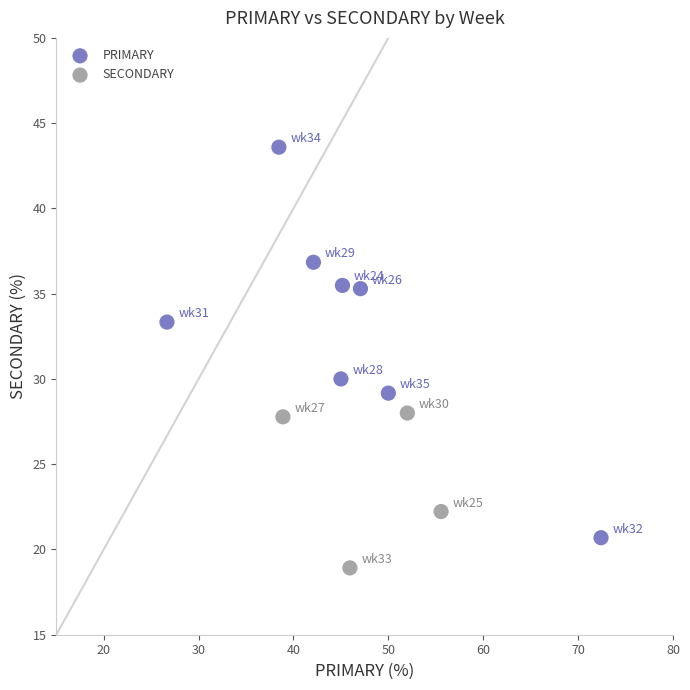

Which series contains the lowest Y value?

SECONDARY